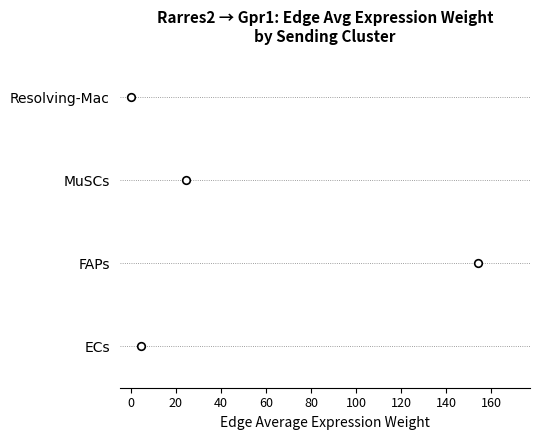

Which has a higher value, 40 or 0?

40